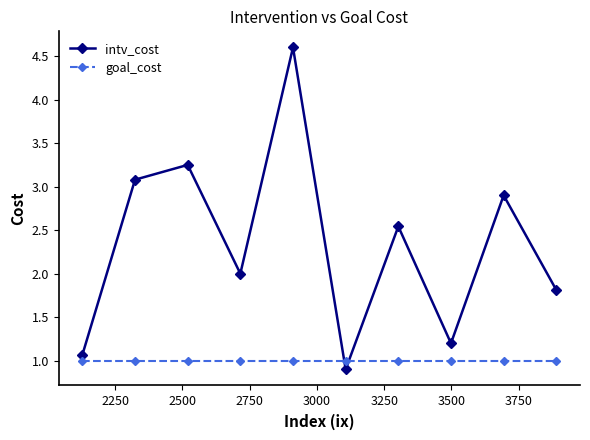

Which series has the largest range (max minus min)?

intv_cost